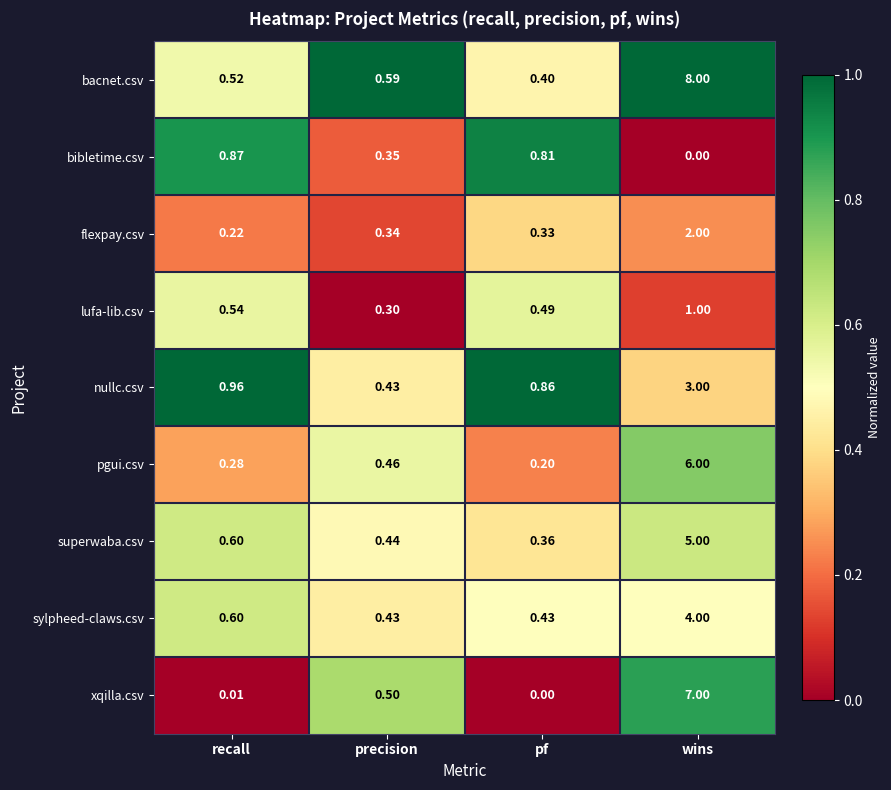

Which series has the largest range (max minus min)?

bacnet.csv